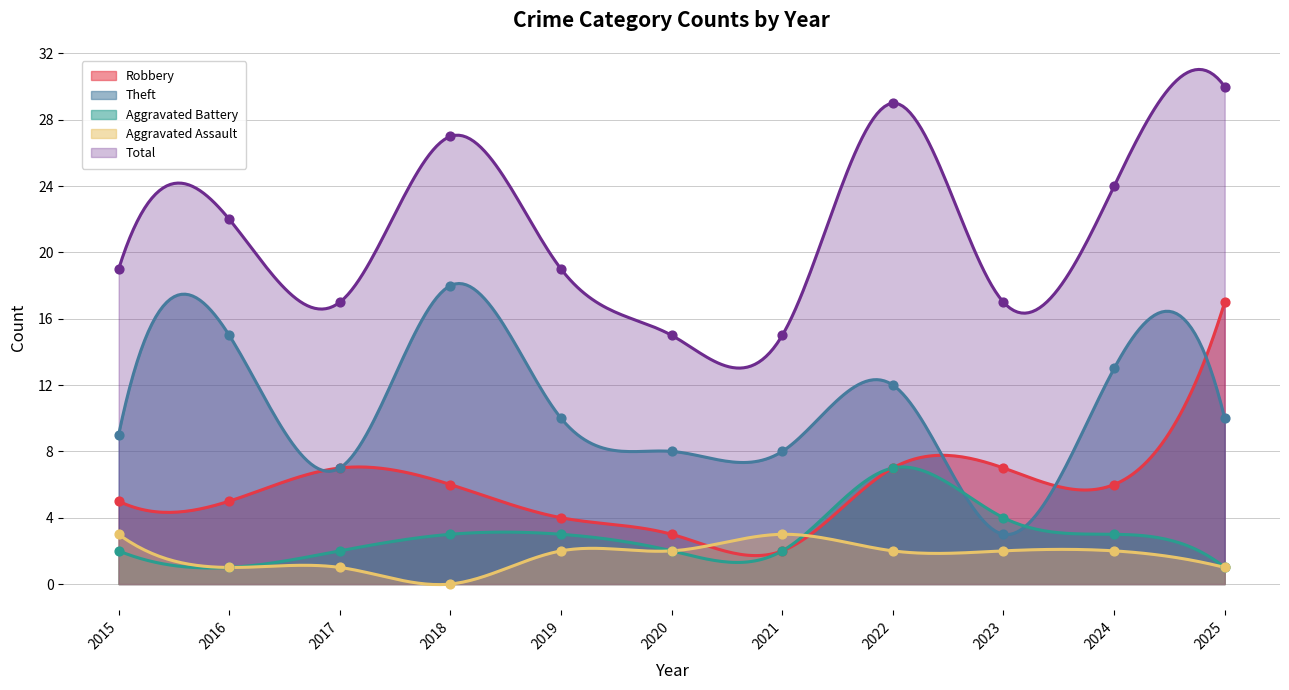

What is the total value across all series at 2025?

59